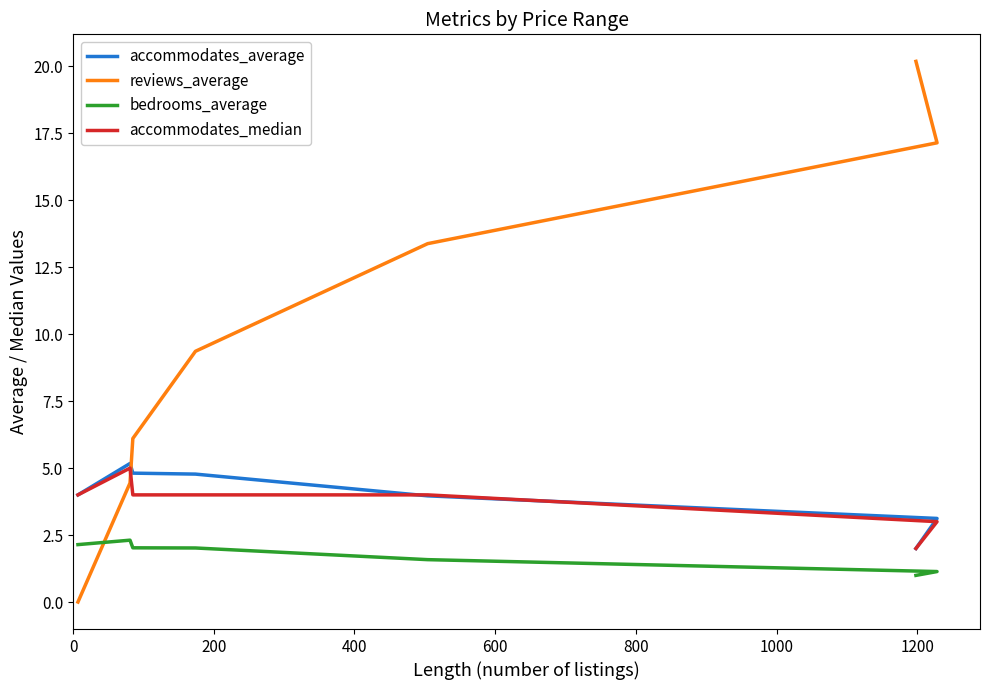

True or false: bedrooms_average and accommodates_median intersect in this chart.

False